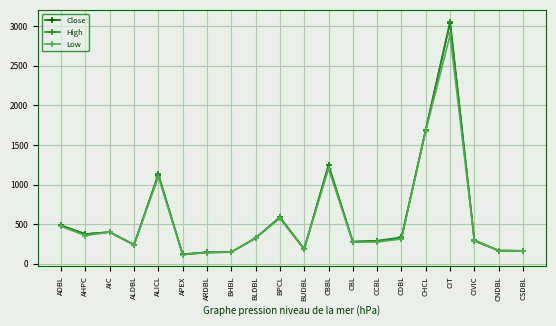

Which series has the widest spread of values?

High